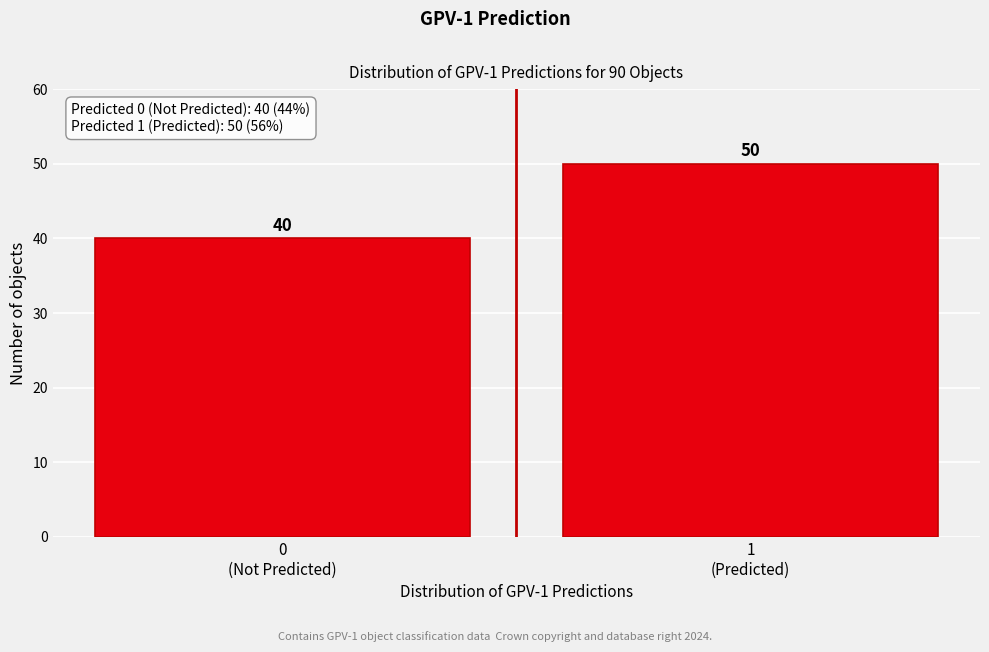

Reading right to left, what are all the values shown in this chart?

50	40